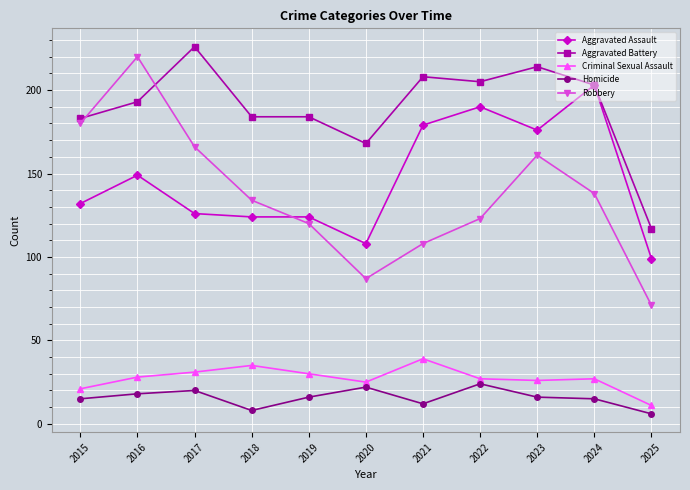

True or false: Homicide and Robbery cross at least once.

False